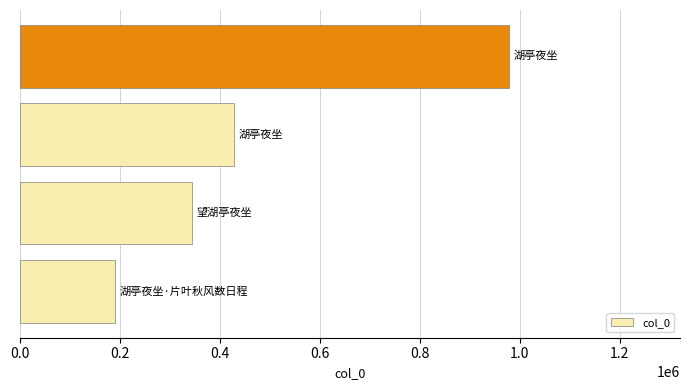

Reading top to bottom, transcribe all the data shown in this chart.

977926	428716	344207	190707